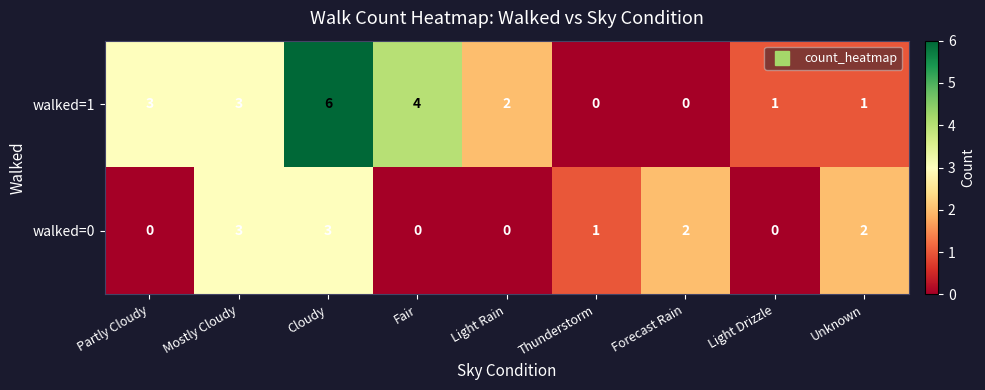

Is it true that walked=0 equals 2 at Cloudy?

False